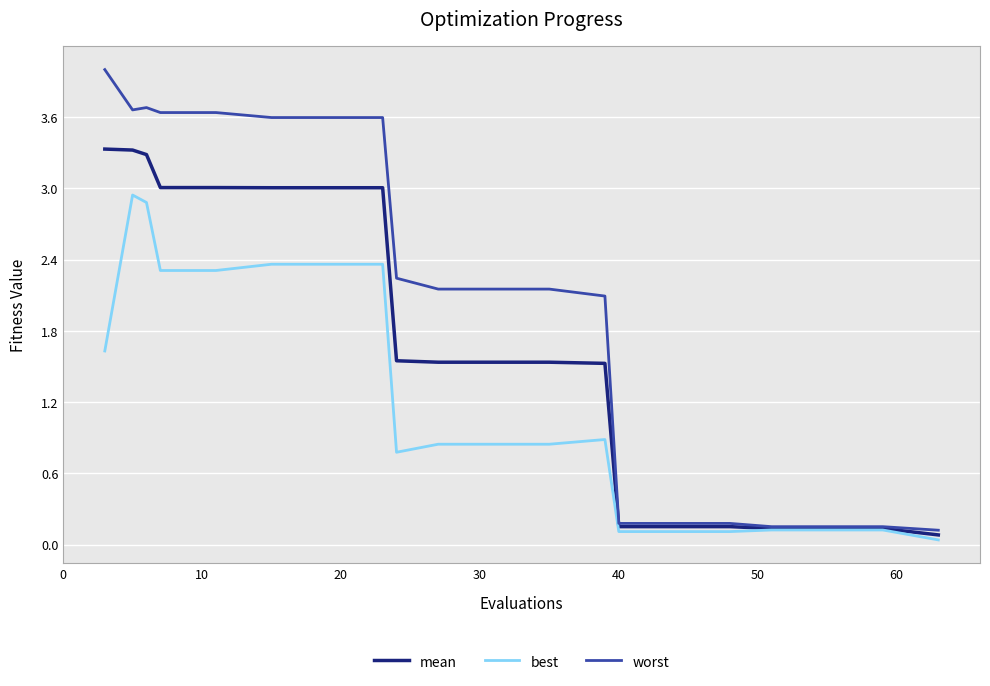

Which series has the largest total across all categories?

worst